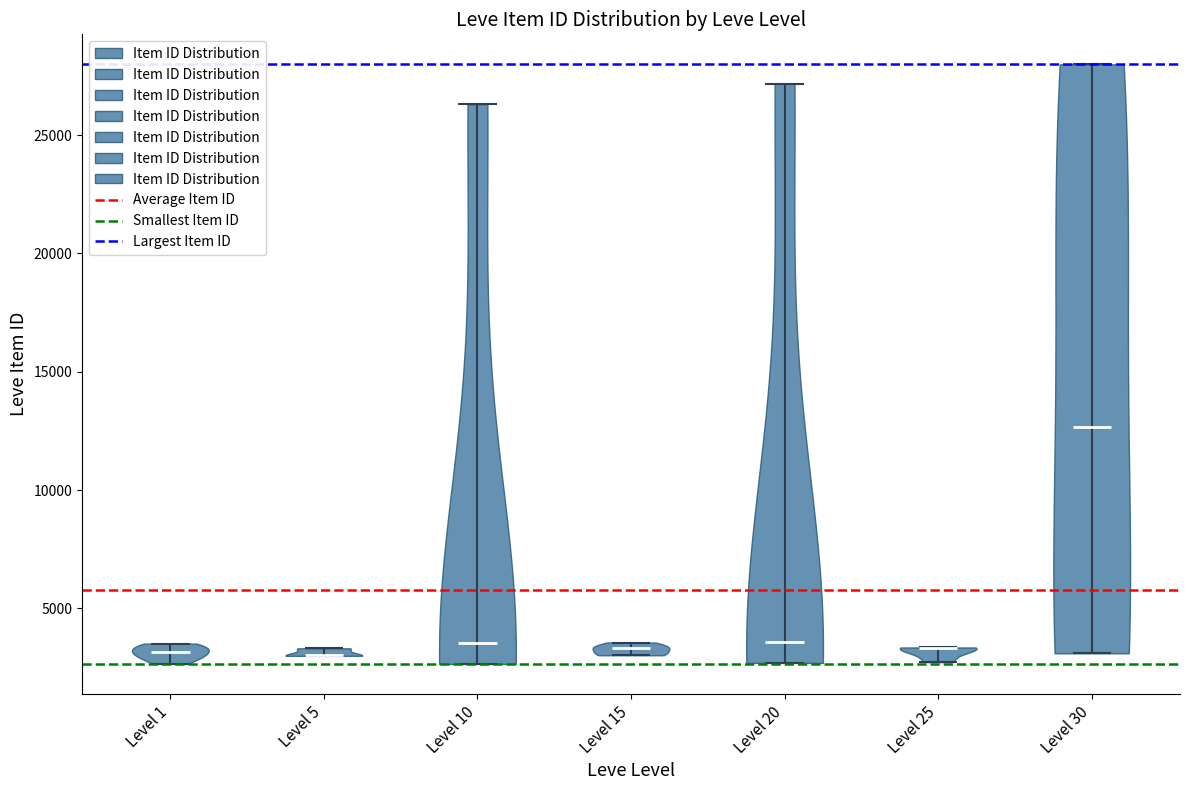

What is the lowest point the violin for Level 20 reaches on the y-axis? The values are not printed on the chart, so give them approximately, as read against the axis.

2500